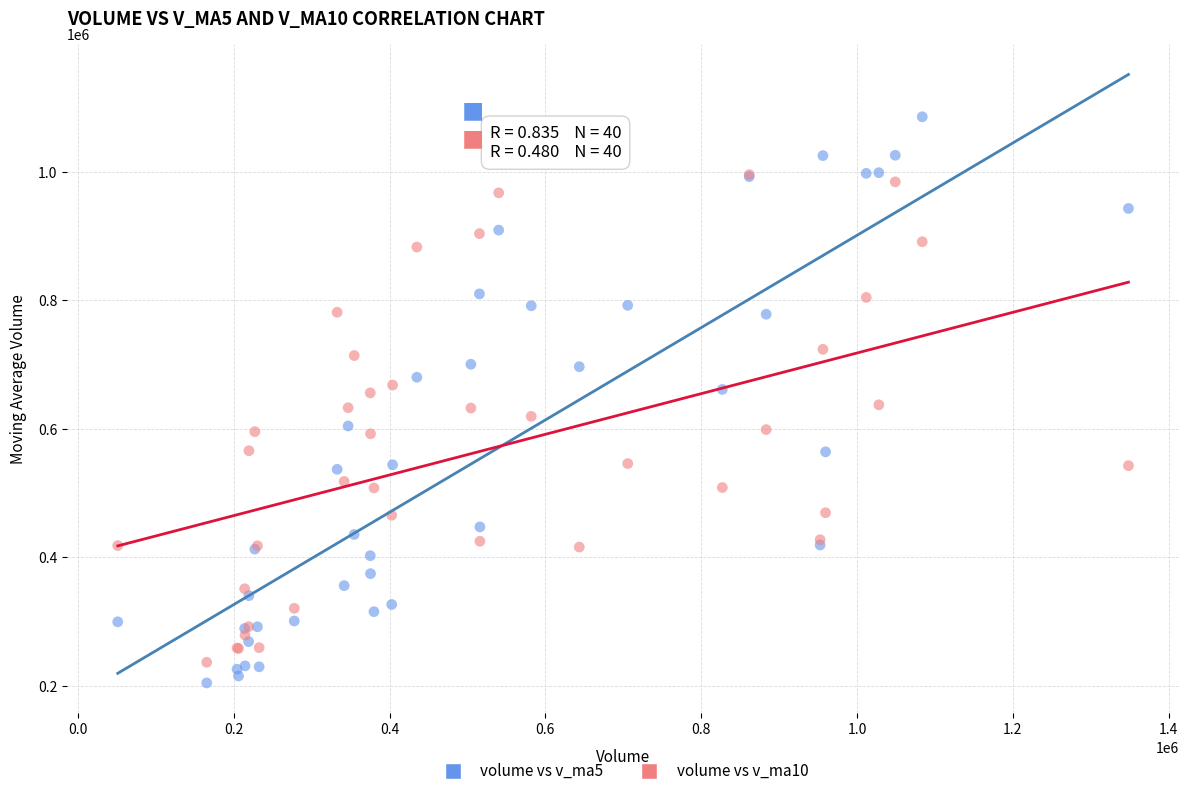

What are all the series names shown in the legend?

volume vs v_ma5, volume vs v_ma10